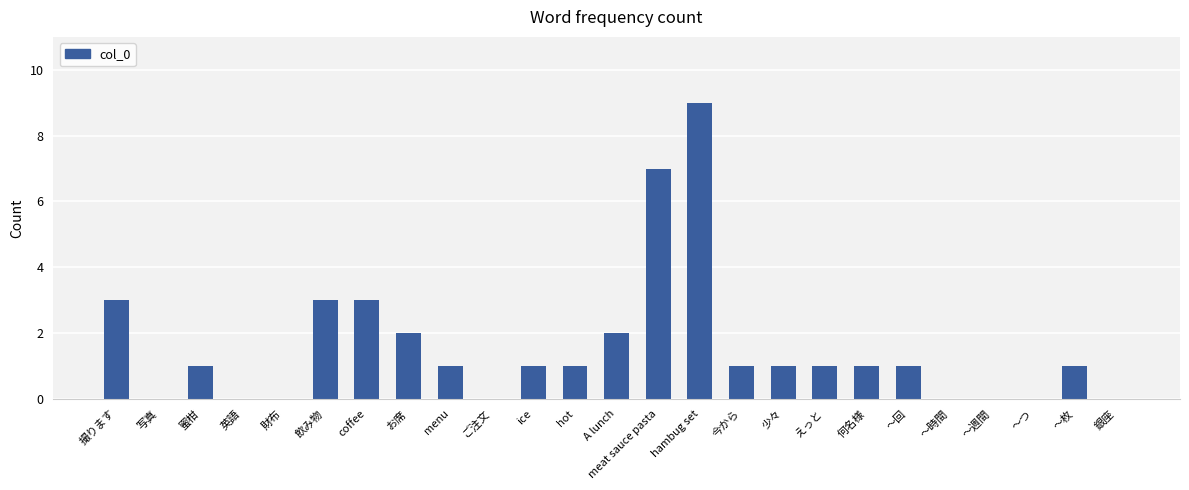

What is the change in value from coffee to ～週間?

-3